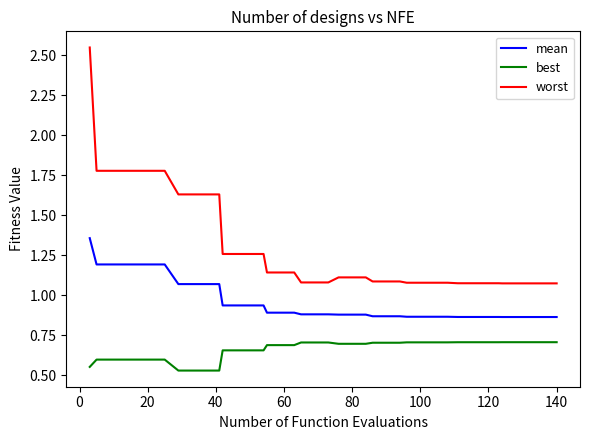

What is the difference between the second highest and minimum values in the mean series?

0.3